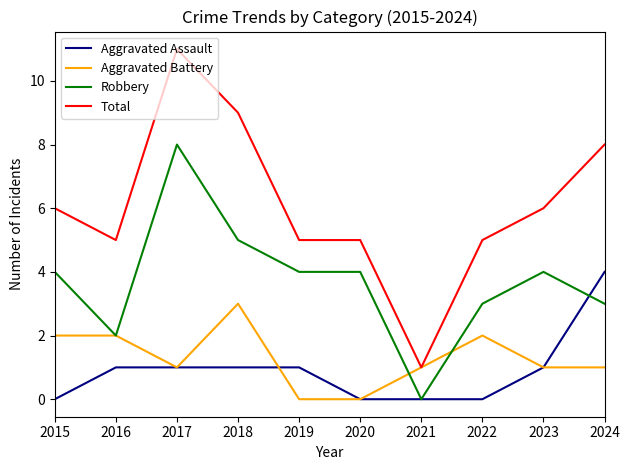

What is the greatest value displayed?

11